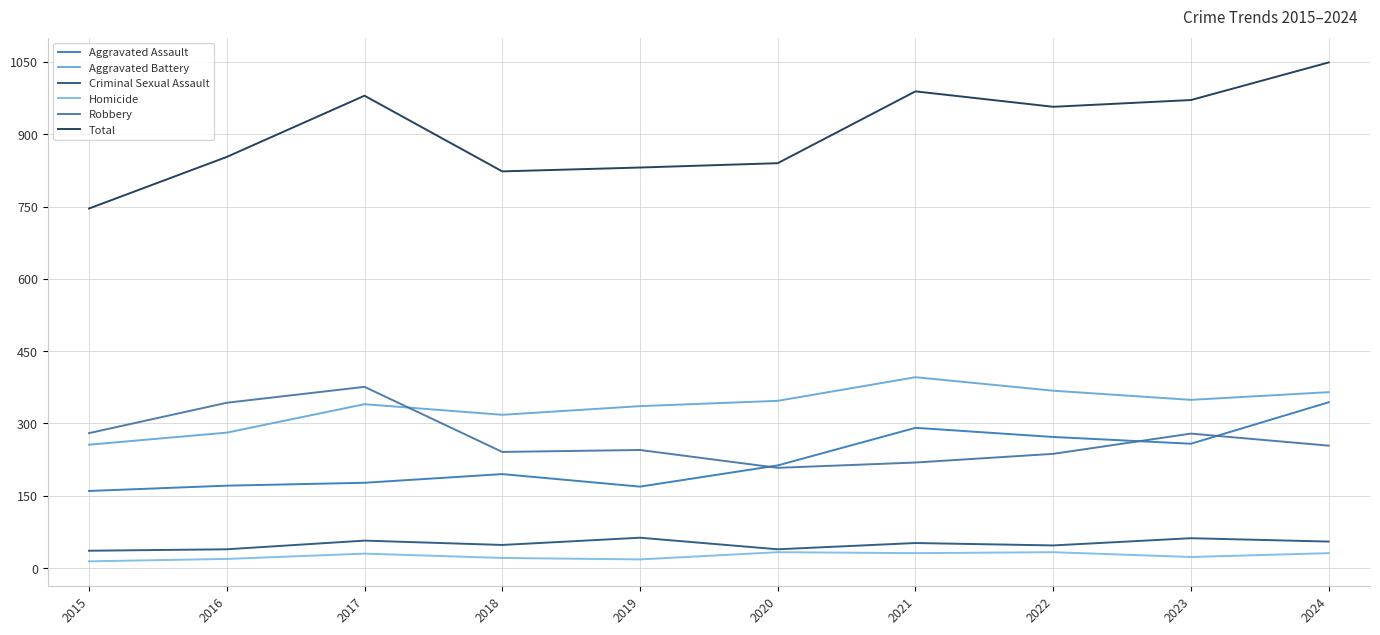

How many lines are shown in the chart?

6